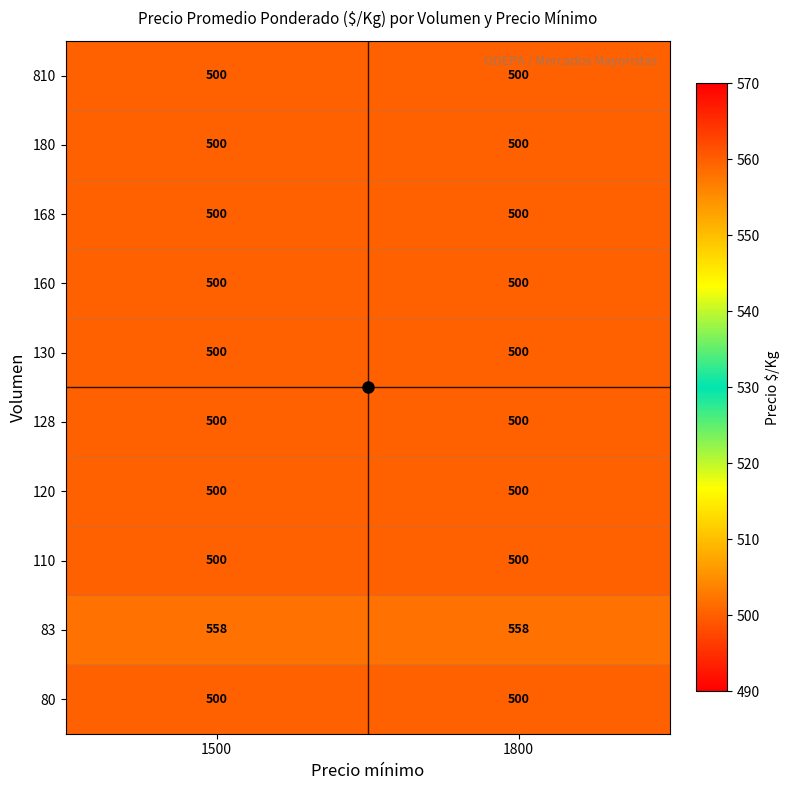

What is the minimum value for 168?

500